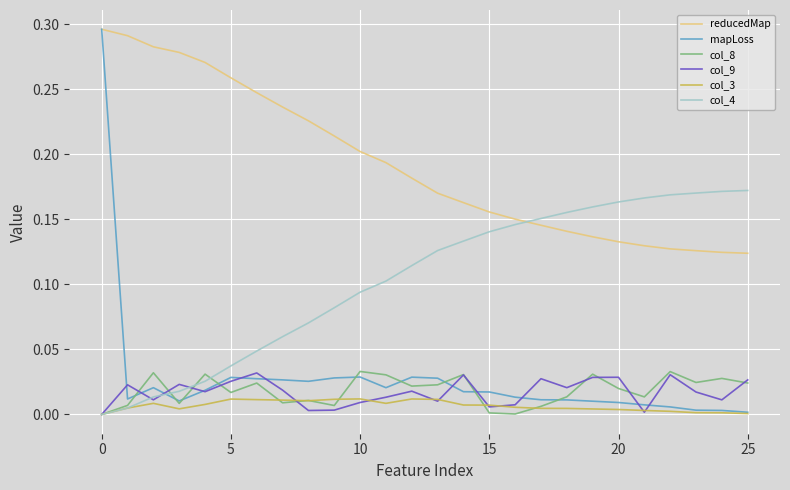

True or false: col_8 and reducedMap cross at least once.

False